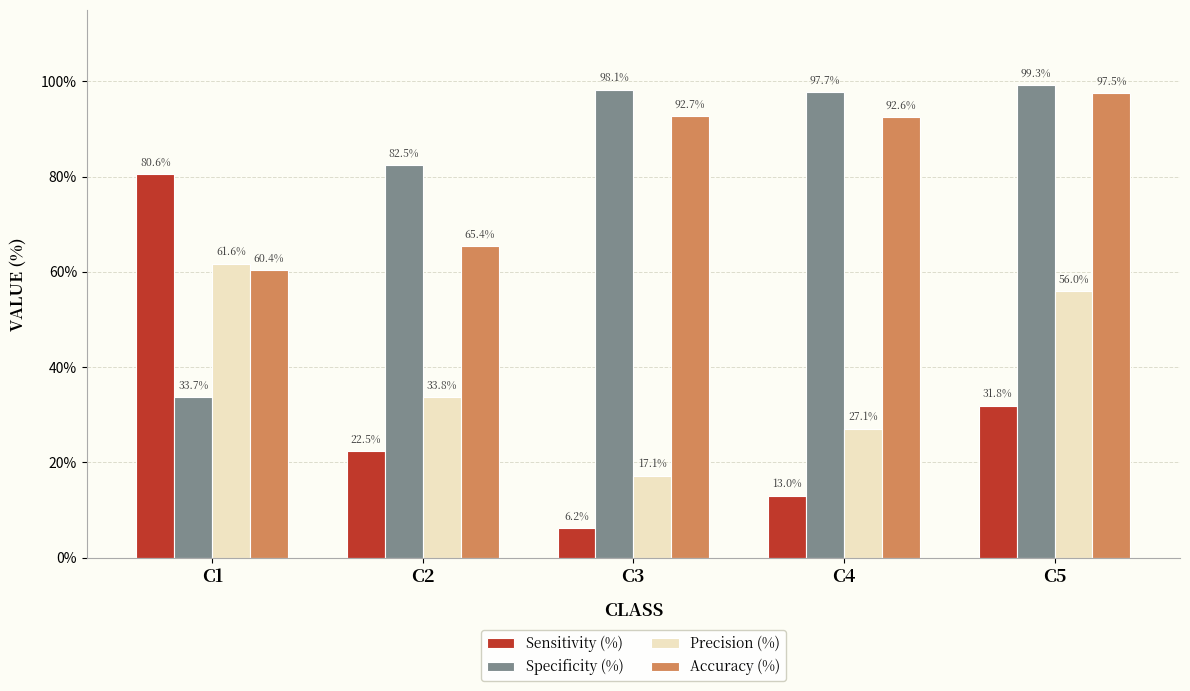

True or false: Sensitivity (%) has a value of 13.0 at C4.

True